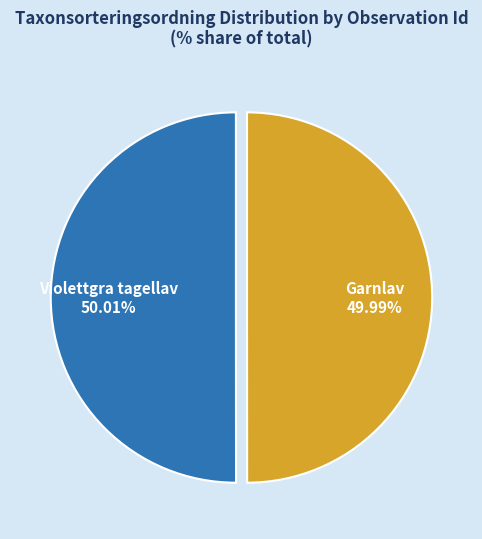

Is there a majority slice in this chart?

Yes